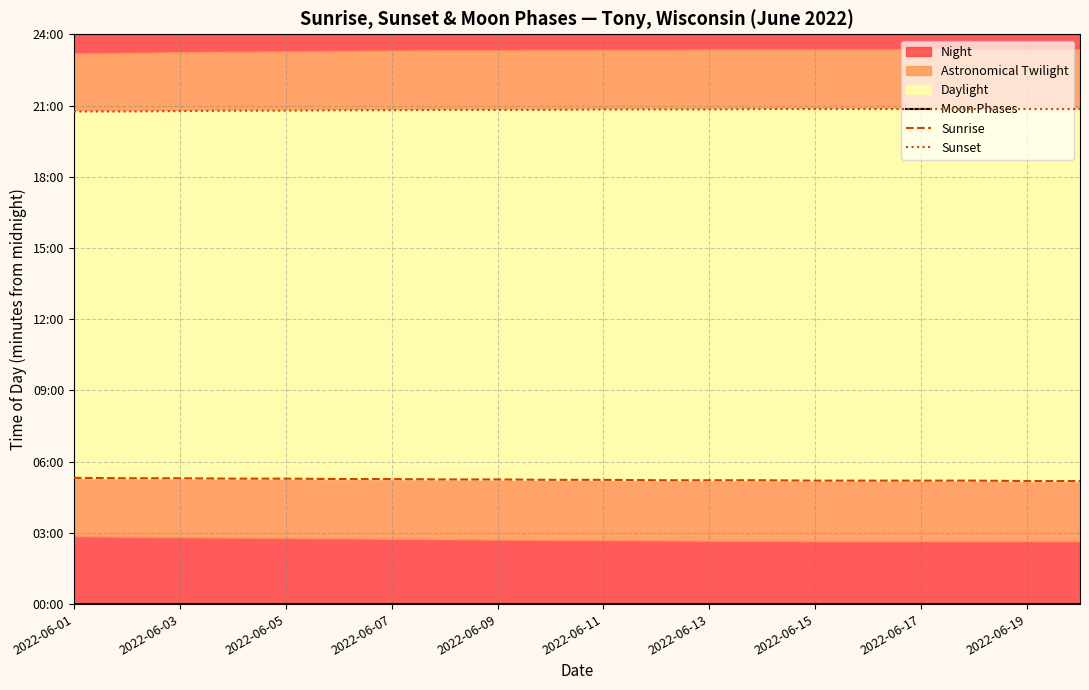

True or false: Sunrise and Sunset intersect in this chart.

False